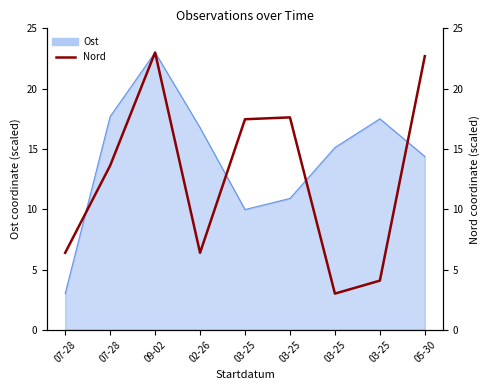

At which label does the data first exceed 13?

07-28